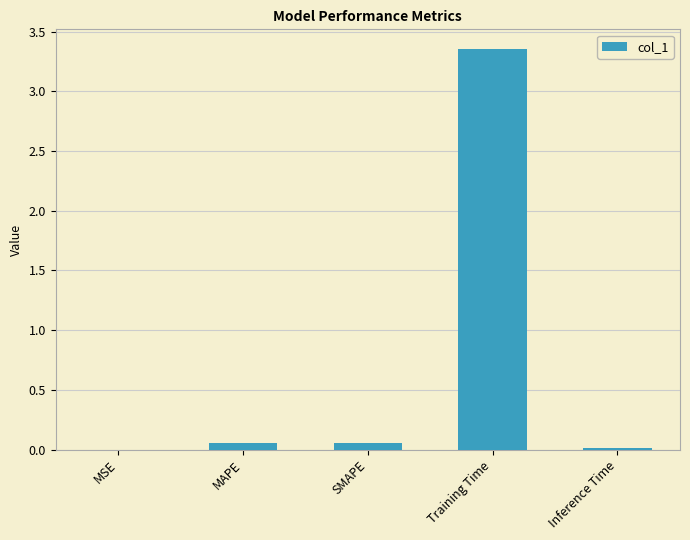

What is the sum of all values?

3.5